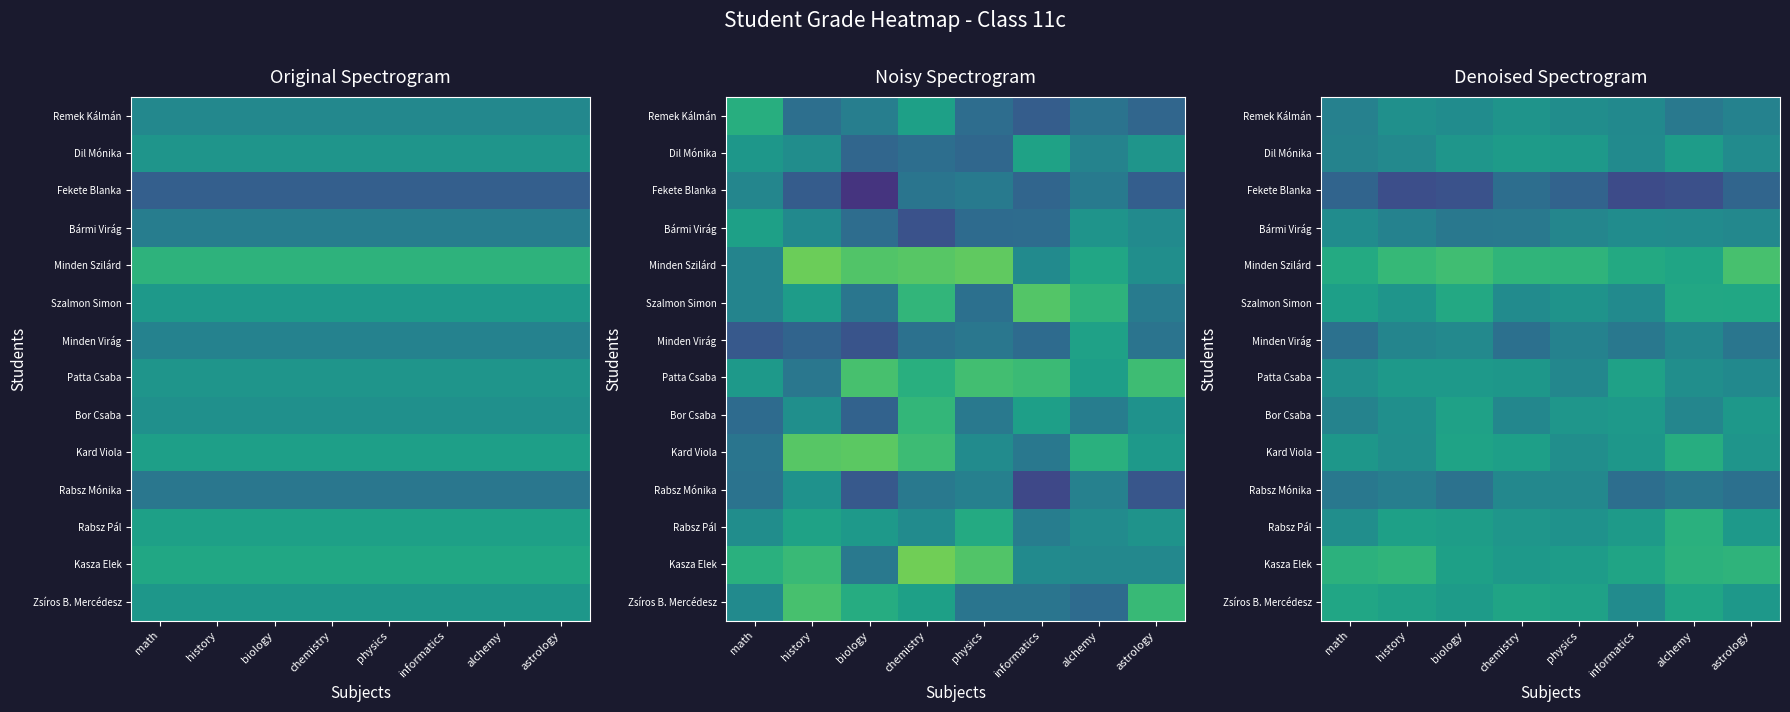

The Minden Virág series shows 3.3 at chemistry. True or false?

False